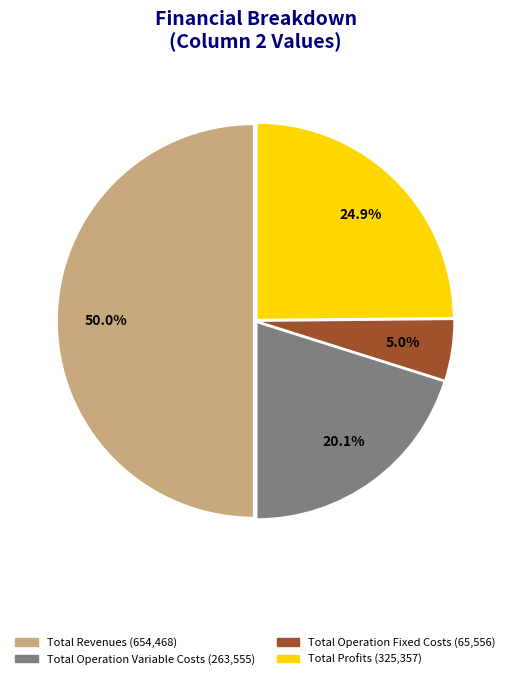

How many segments does this pie chart have?

4